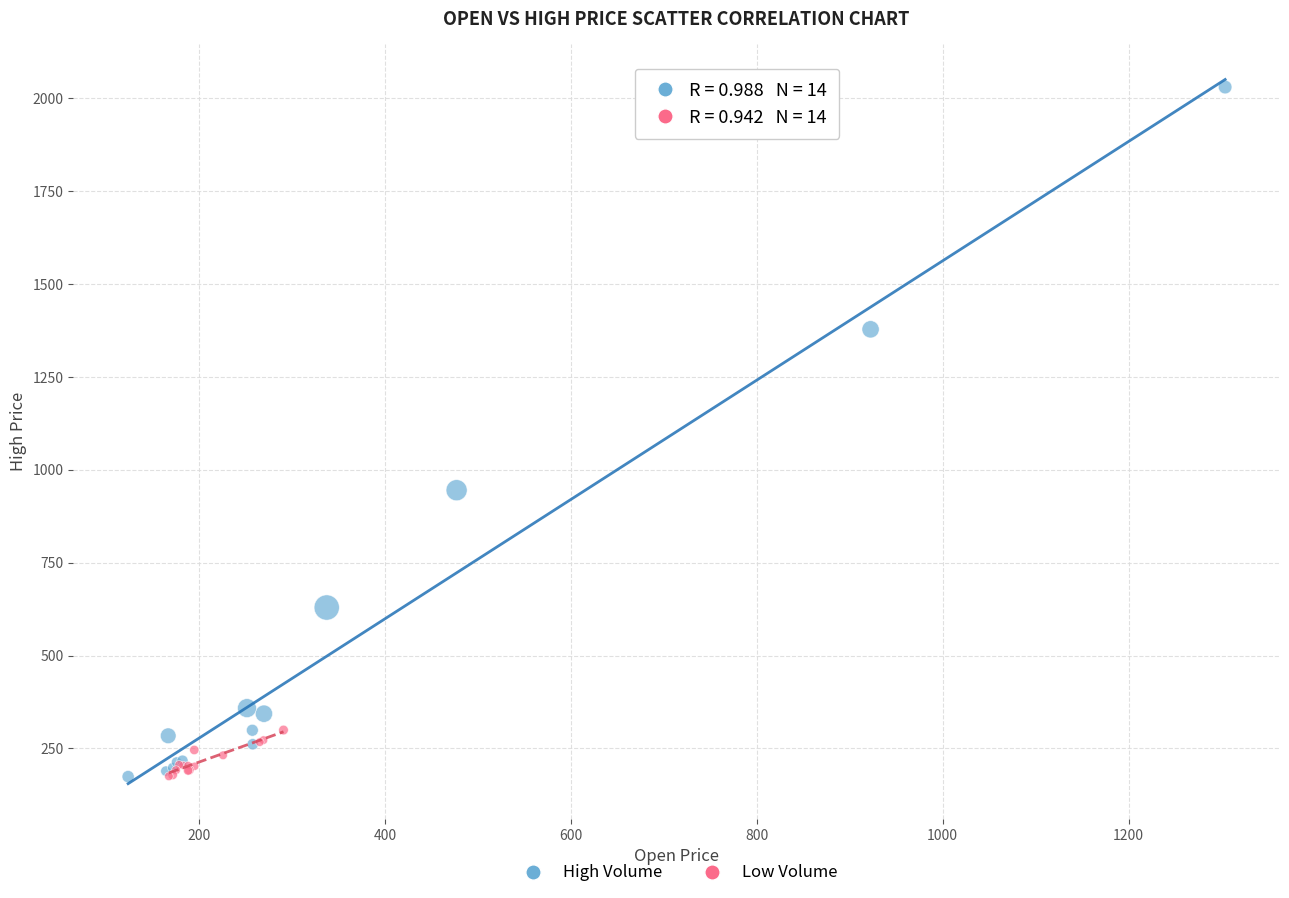

Which series has the largest Y range (max minus min)?

High Volume